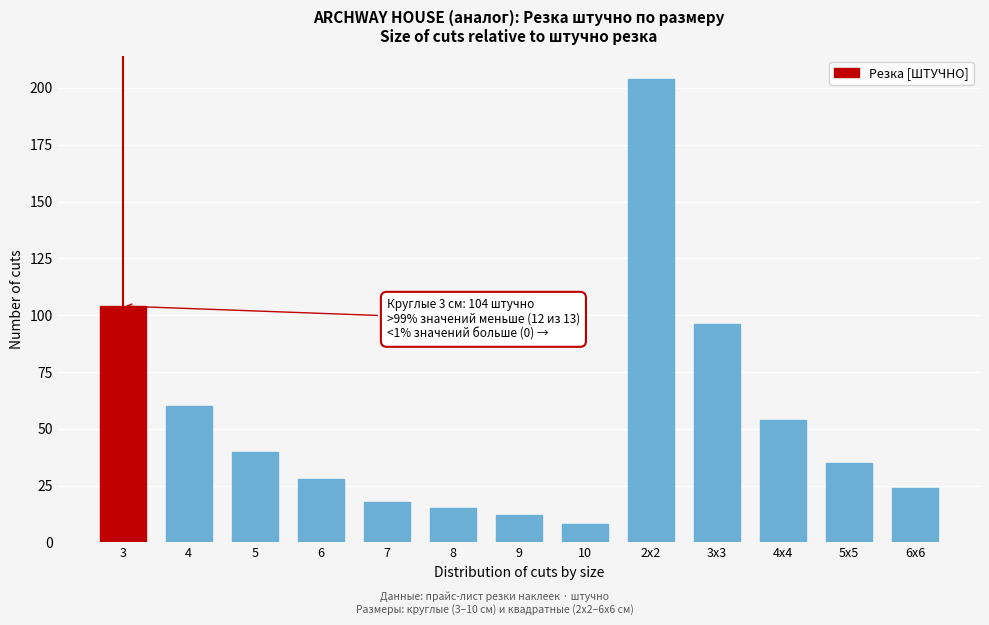

Reading right to left, transcribe all the data shown in this chart.

24	35	54	96	204	8	12	15	18	28	40	60	104